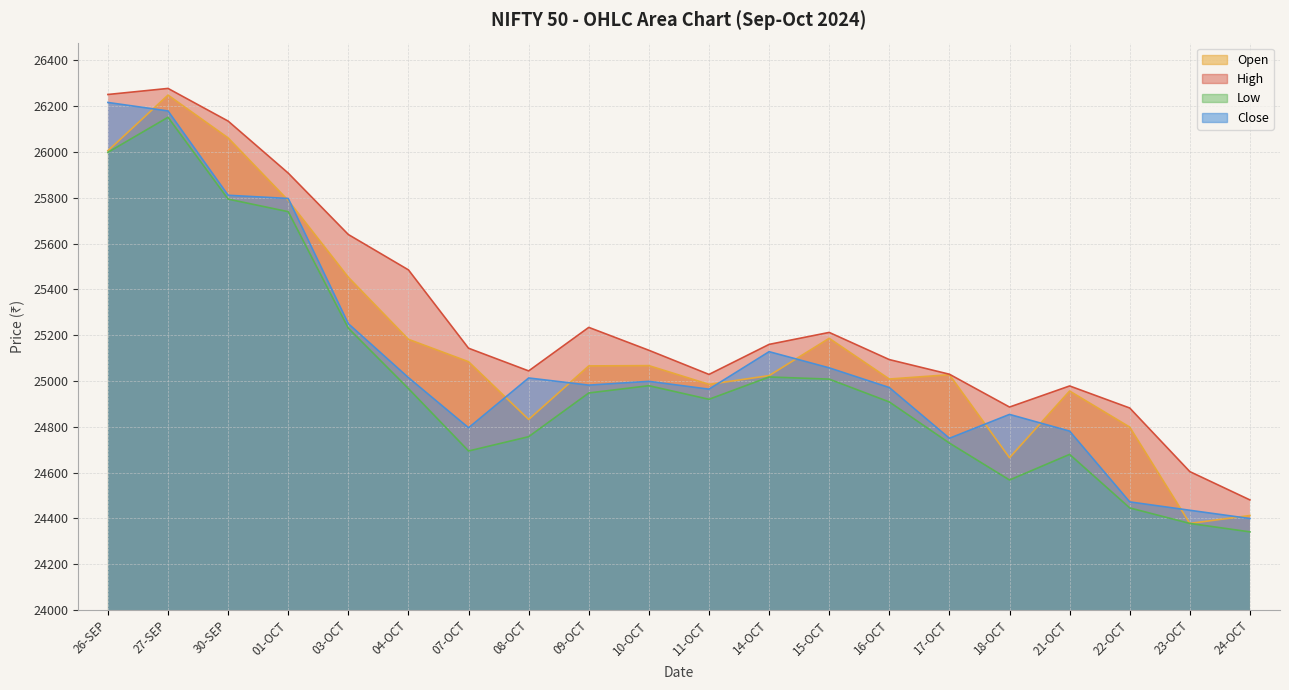

True or false: Close has more than 2 points higher than both neighbors.

True